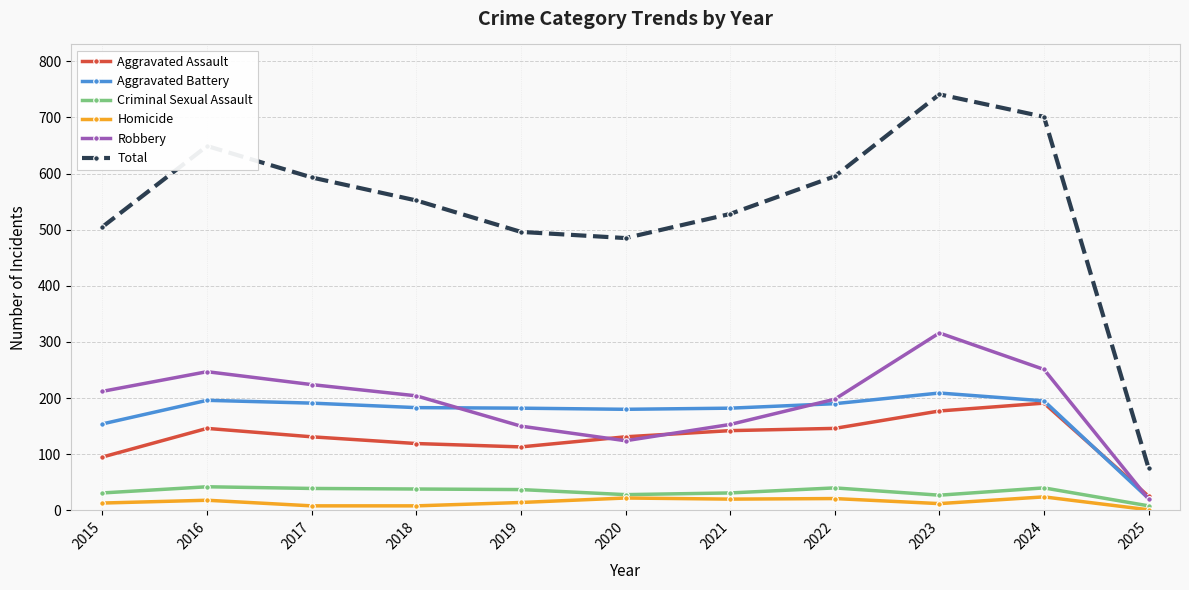

The value of Aggravated Assault at 2016 is 69. True or false?

False